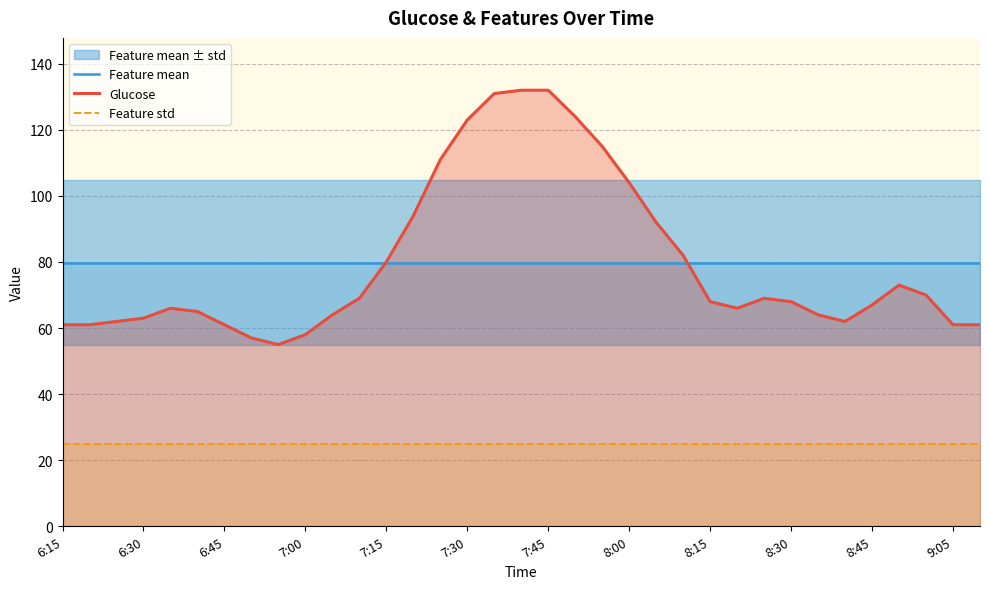

True or false: Glucose and Feature std cross at least once.

False